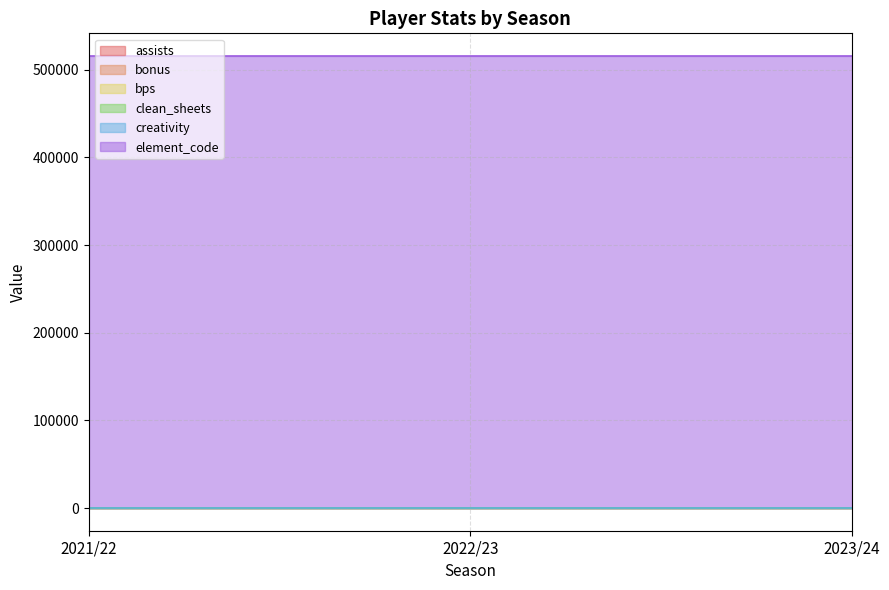

List the series in order of their peak value, lowest first.

assists, bonus, bps, clean_sheets, creativity, element_code